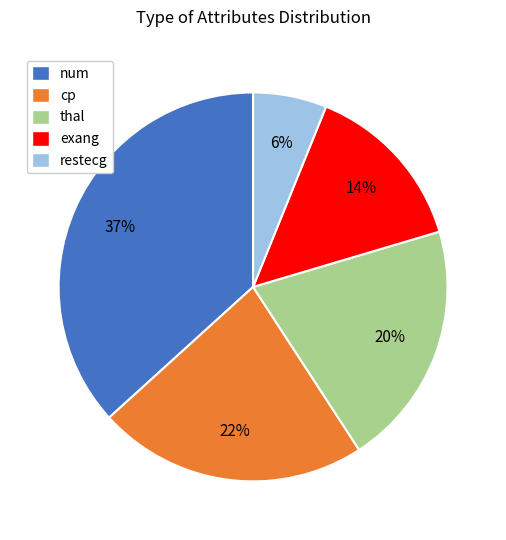

How many segments does this pie chart have?

5